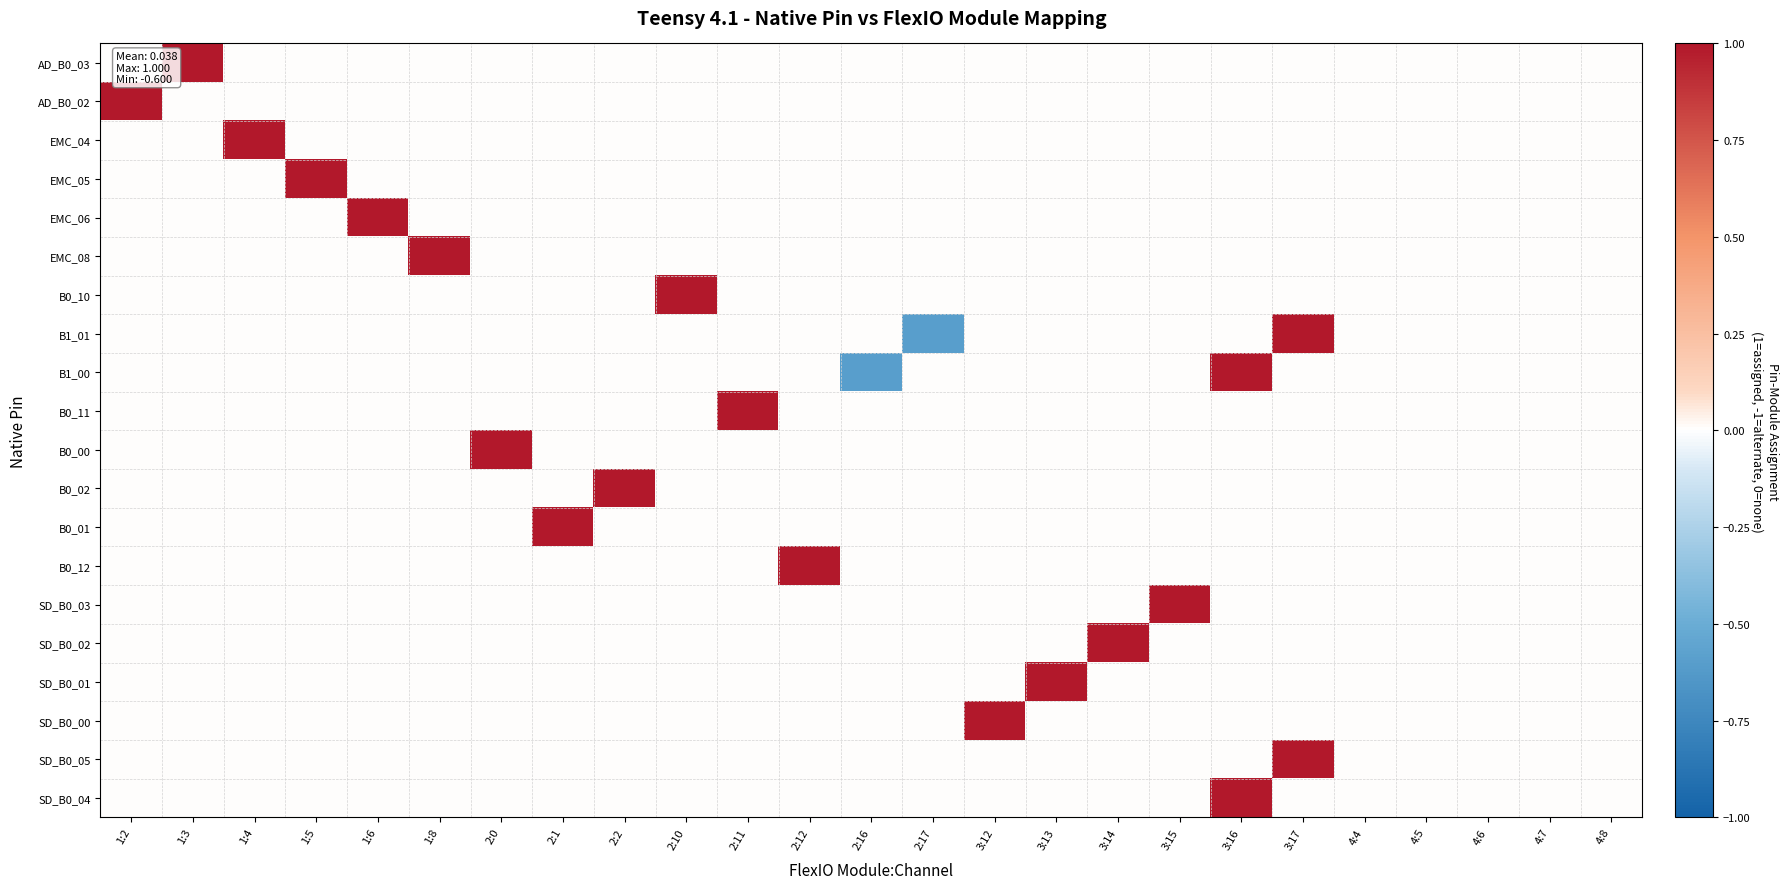

At 2:16, list the series in order from largest to smallest.

AD_B0_03, AD_B0_02, EMC_04, EMC_05, EMC_06, EMC_08, B0_10, B1_01, B0_11, B0_00, B0_02, B0_01, B0_12, SD_B0_03, SD_B0_02, SD_B0_01, SD_B0_00, SD_B0_05, SD_B0_04, B1_00